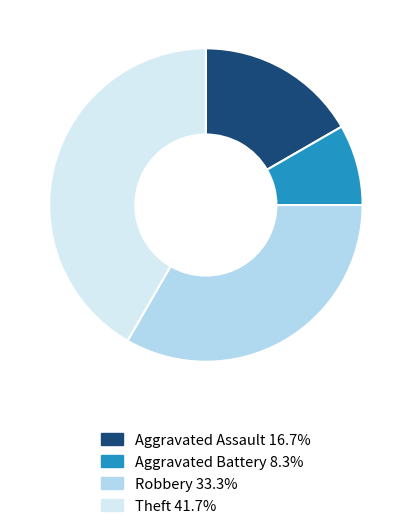

Does any single category account for the majority?

No